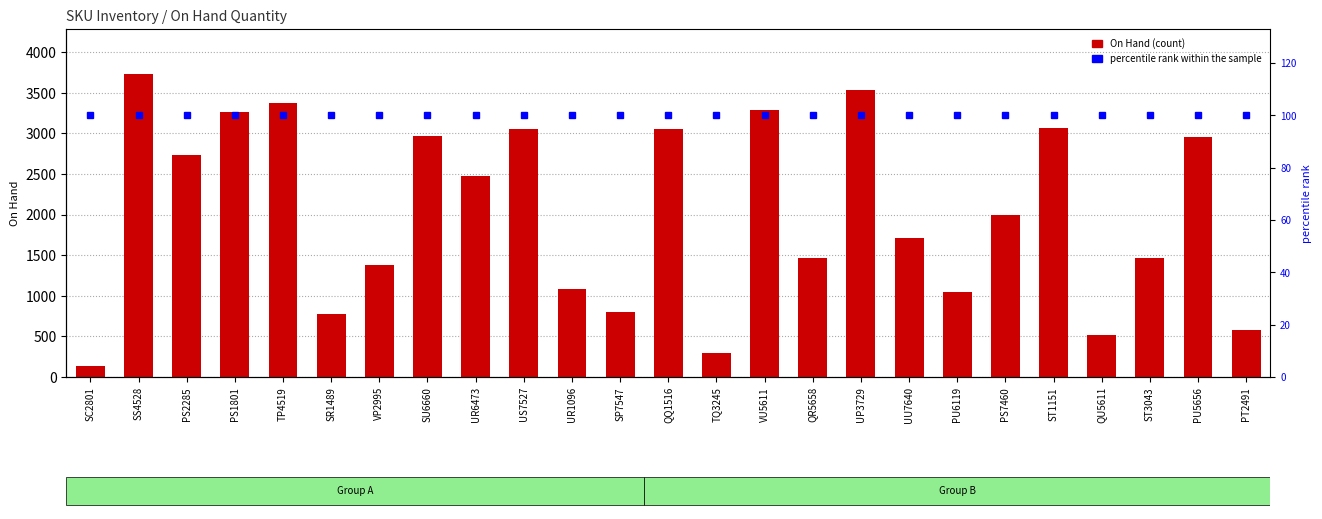

What is the sum of all percentile rank within the sample values?

2500